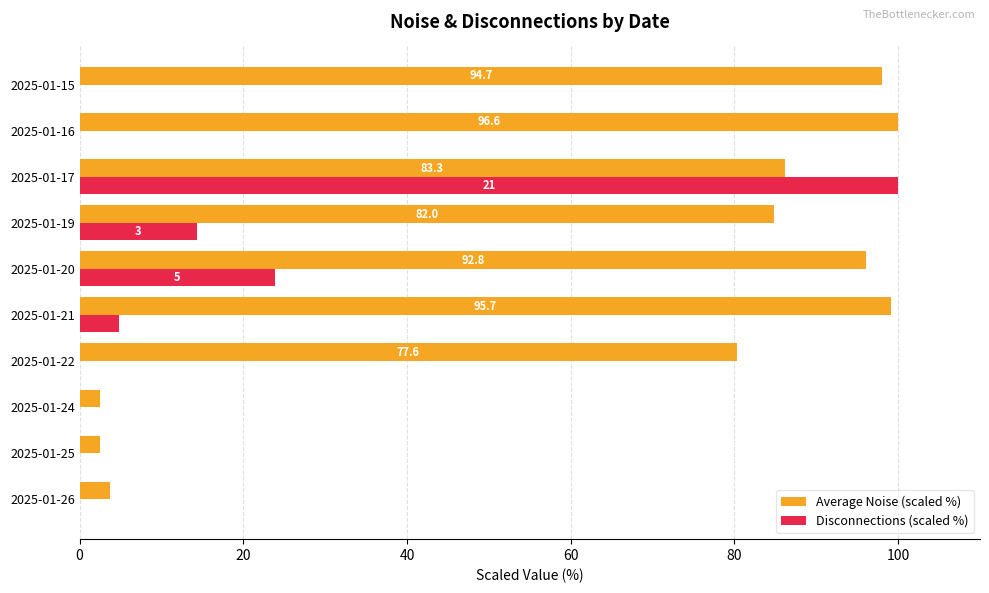

What are all the series names shown in the legend?

Average Noise (scaled %), Disconnections (scaled %)